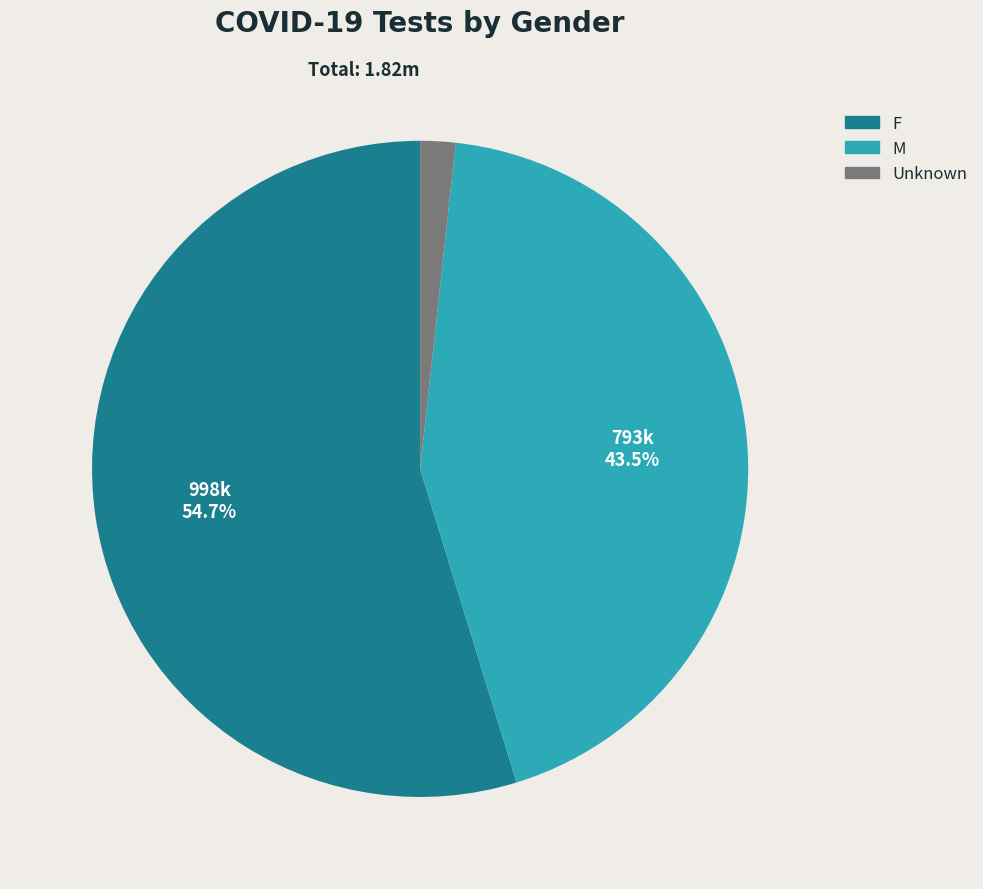

Combined, do F and Unknown account for over 50%?

Yes